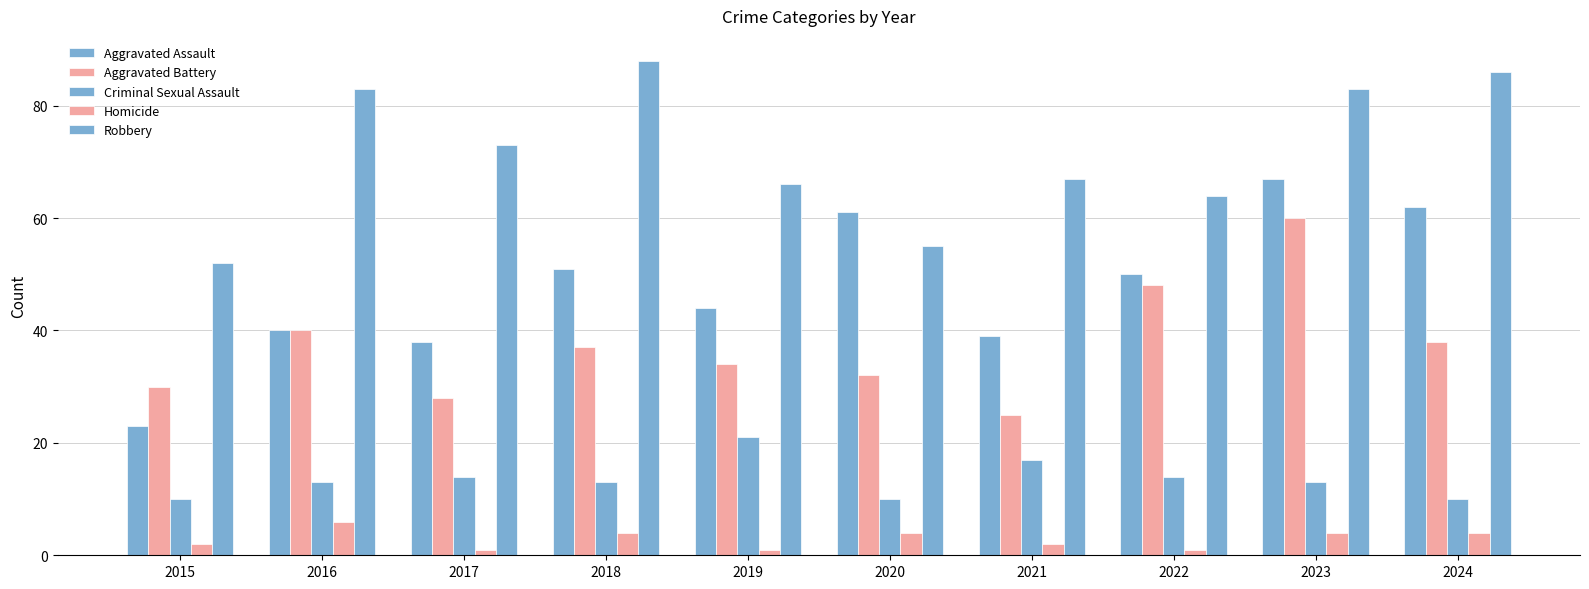

How many bars are there in each group?

5